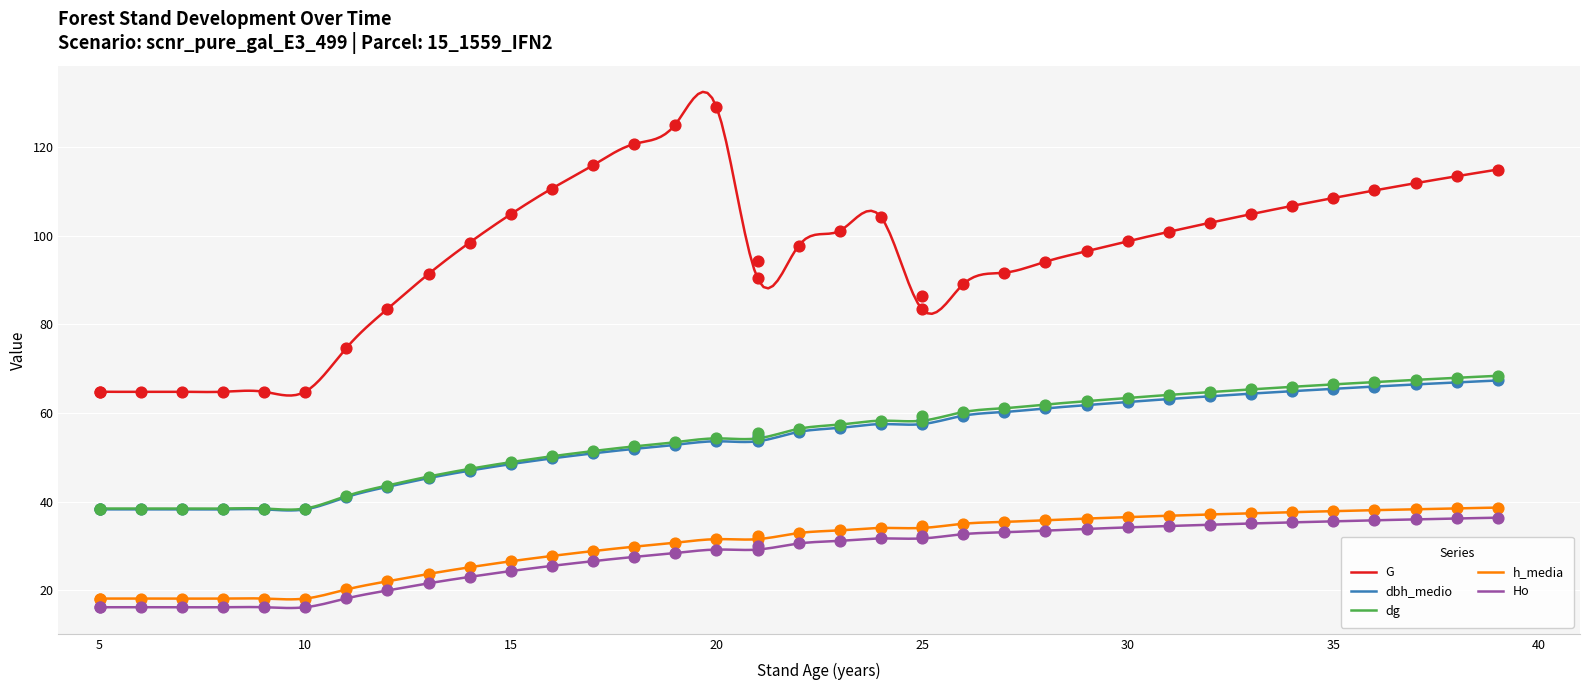

Is the value of h_media at 38 greater than the value of dg at 7?

Yes